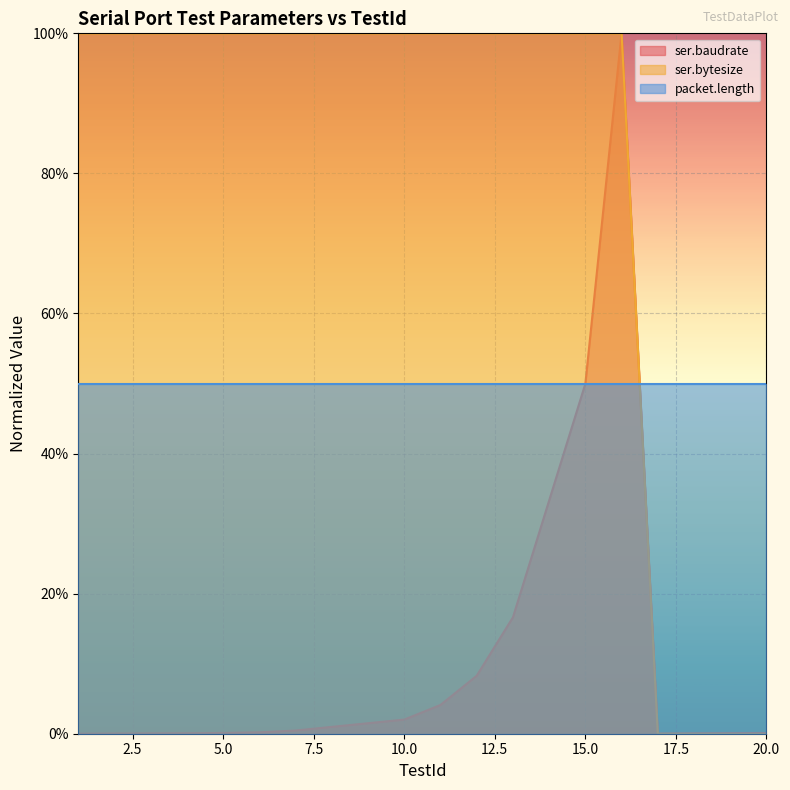

The value of ser.bytesize at 13 is 1.4. True or false?

False